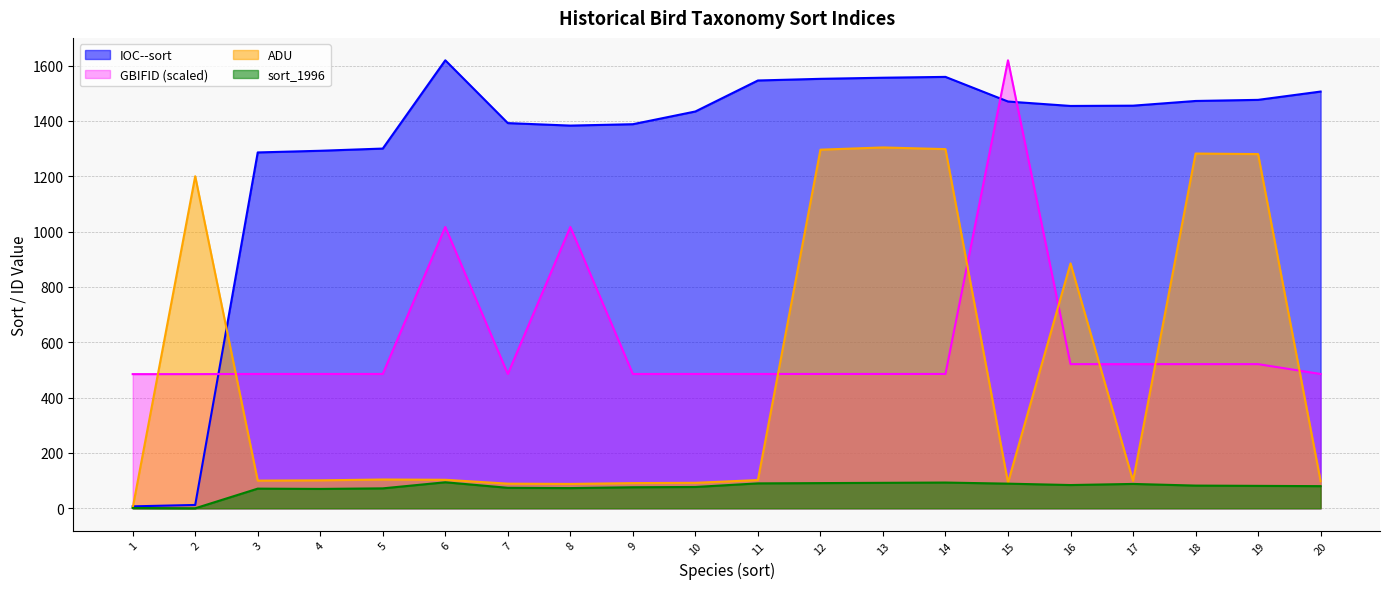

List the series in order of their peak value, lowest first.

sort_1996, ADU, IOC--sort, GBIFID